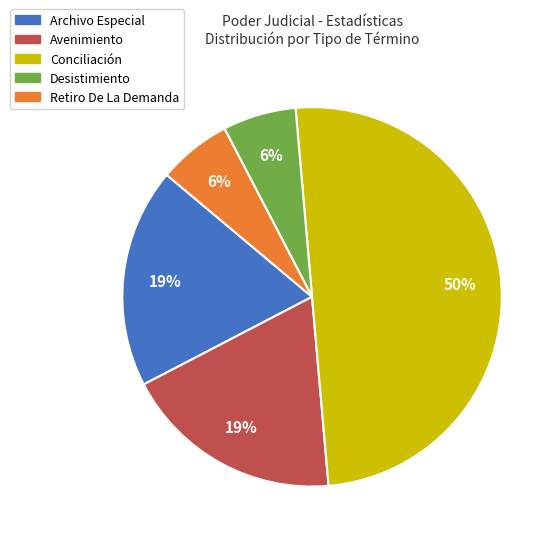

To the nearest percent, what percentage of the pie is Desistimiento?

6%